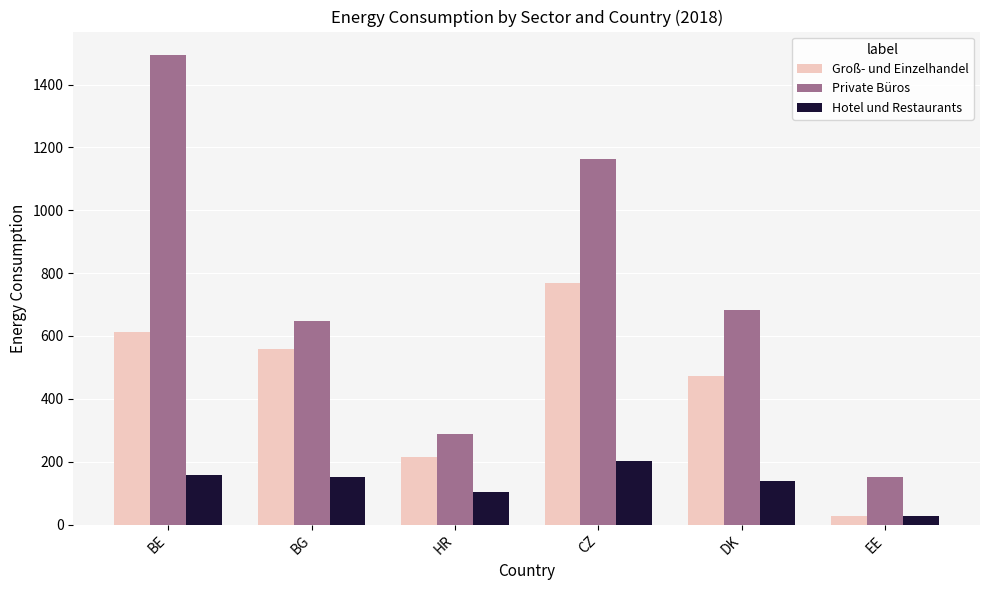

List the series in order of their overall mean, lowest first.

Hotel und Restaurants, Groß- und Einzelhandel, Private Büros